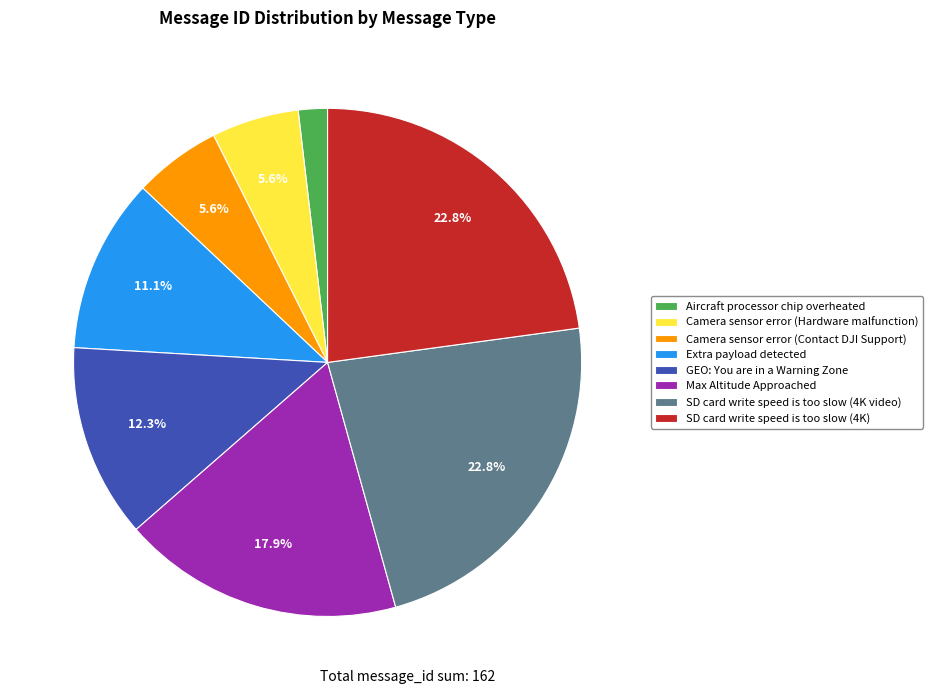

To the nearest percent, what is the combined percentage of Extra payload detected and GEO: You are in a Warning Zone?

23%